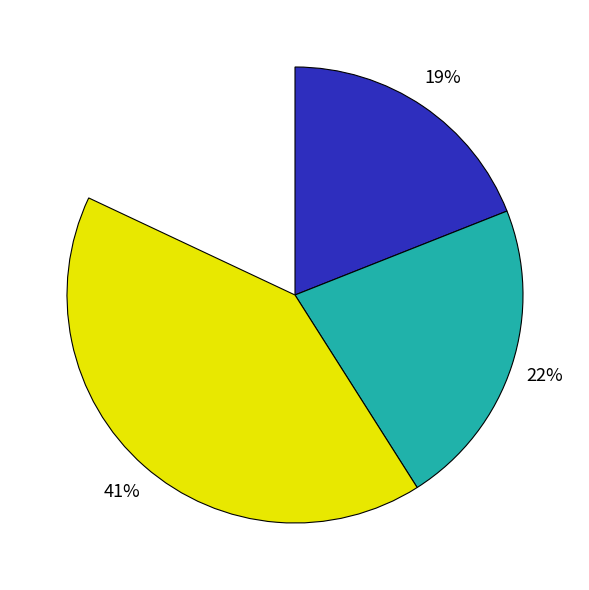

What portion of the pie excludes Criminal Sexual Assault?

84.8%